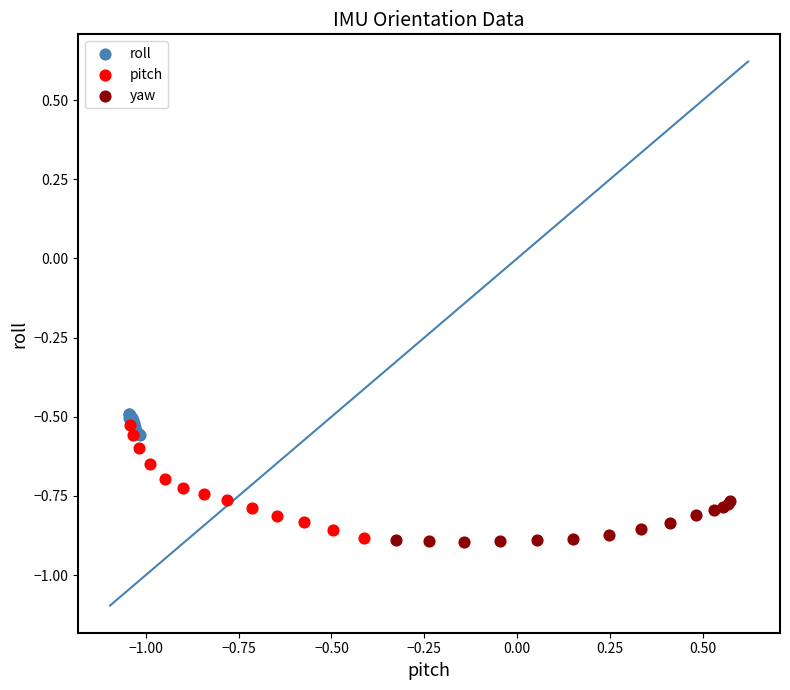

Which series has the largest Y range (max minus min)?

pitch